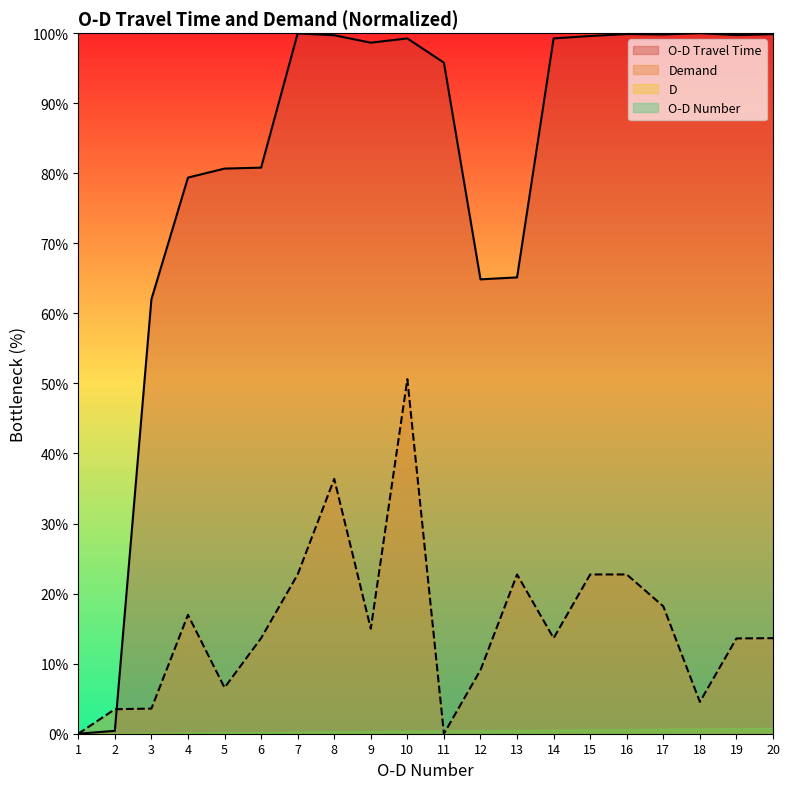

True or false: Demand has a value of 5.5 at 2.

False